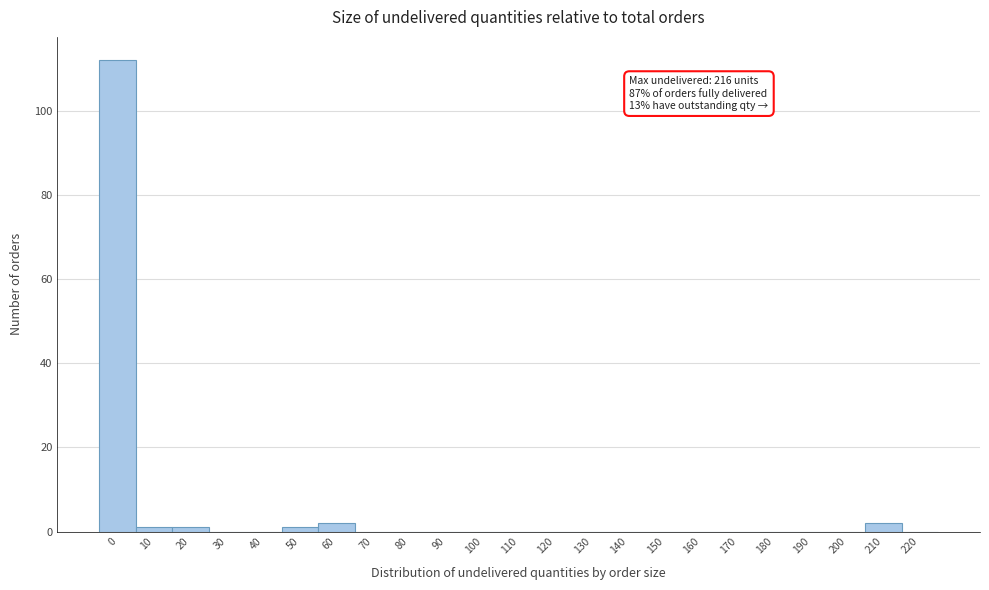

Reading right to left, what are all the values shown in this chart?

220=0	210=2	200=0	190=0	180=0	170=0	160=0	150=0	140=0	130=0	120=0	110=0	100=0	90=0	80=0	70=0	60=2	50=1	40=0	30=0	20=1	10=1	0=112